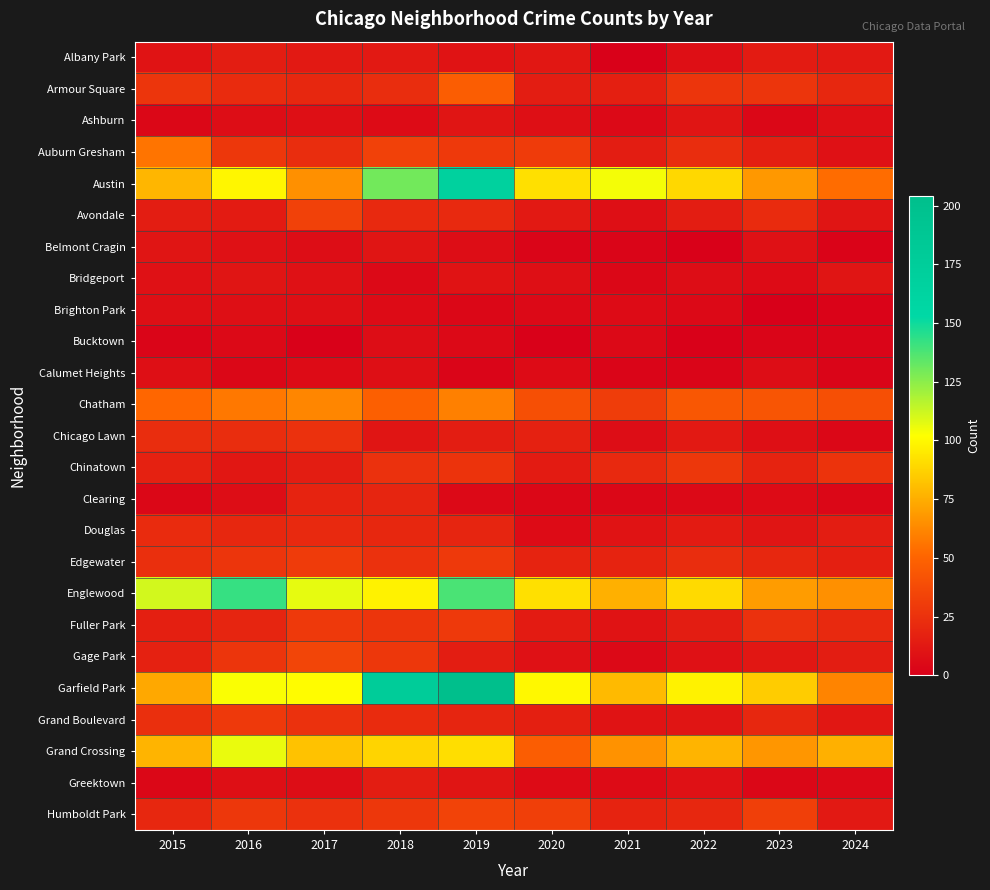

Reading left to right, transcribe all the data shown in this chart.

Albany Park: 2015=10	2016=15	2017=13	2018=13	2019=10	2020=12	2021=1	2022=8	2023=14	2024=13
Armour Square: 2015=27	2016=22	2017=20	2018=23	2019=47	2020=15	2021=16	2022=27	2023=27	2024=20
Ashburn: 2015=4	2016=7	2017=8	2018=6	2019=11	2020=8	2021=5	2022=11	2023=4	2024=8
Auburn Gresham: 2015=56	2016=28	2017=23	2018=33	2019=29	2020=30	2021=15	2022=23	2023=16	2024=9
Austin: 2015=78	2016=99	2017=65	2018=130	2019=167	2020=92	2021=104	2022=89	2023=68	2024=53
Avondale: 2015=15	2016=14	2017=33	2018=21	2019=21	2020=13	2021=8	2022=15	2023=22	2024=11
Belmont Cragin: 2015=11	2016=9	2017=7	2018=11	2019=7	2020=3	2021=3	2022=1	2023=9	2024=2
Bridgeport: 2015=9	2016=11	2017=9	2018=5	2019=10	2020=8	2021=4	2022=7	2023=6	2024=11
Brighton Park: 2015=8	2016=8	2017=8	2018=6	2019=4	2020=5	2021=6	2022=5	2023=0	2024=2
Bucktown: 2015=3	2016=5	2017=1	2018=7	2019=5	2020=1	2021=5	2022=1	2023=3	2024=3
Calumet Heights: 2015=8	2016=4	2017=6	2018=8	2019=3	2020=6	2021=3	2022=3	2023=7	2024=3
Chatham: 2015=51	2016=57	2017=62	2018=48	2019=60	2020=40	2021=31	2022=44	2023=43	2024=40
Chicago Lawn: 2015=23	2016=23	2017=25	2018=11	2019=15	2020=17	2021=7	2022=13	2023=8	2024=4
Chinatown: 2015=17	2016=12	2017=15	2018=25	2019=26	2020=14	2021=21	2022=28	2023=18	2024=26
Clearing: 2015=4	2016=7	2017=18	2018=19	2019=5	2020=4	2021=4	2022=5	2023=6	2024=4
Douglas: 2015=22	2016=20	2017=21	2018=20	2019=19	2020=6	2021=10	2022=14	2023=11	2024=15
Edgewater: 2015=24	2016=27	2017=30	2018=25	2019=29	2020=18	2021=18	2022=23	2023=20	2024=16
Englewood: 2015=111	2016=142	2017=107	2018=98	2019=138	2020=92	2021=76	2022=90	2023=69	2024=65
Fuller Park: 2015=16	2016=19	2017=29	2018=27	2019=29	2020=14	2021=10	2022=15	2023=25	2024=21
Gage Park: 2015=17	2016=27	2017=35	2018=28	2019=15	2020=9	2021=5	2022=9	2023=12	2024=15
Garfield Park: 2015=73	2016=103	2017=101	2018=178	2019=204	2020=100	2021=79	2022=98	2023=85	2024=61
Grand Boulevard: 2015=24	2016=29	2017=25	2018=22	2019=19	2020=16	2021=10	2022=11	2023=20	2024=12
Grand Crossing: 2015=77	2016=106	2017=82	2018=88	2019=91	2020=47	2021=66	2022=77	2023=67	2024=76
Greektown: 2015=4	2016=8	2017=7	2018=15	2019=11	2020=6	2021=6	2022=9	2023=4	2024=5
Humboldt Park: 2015=20	2016=28	2017=25	2018=28	2019=34	2020=32	2021=18	2022=20	2023=32	2024=13